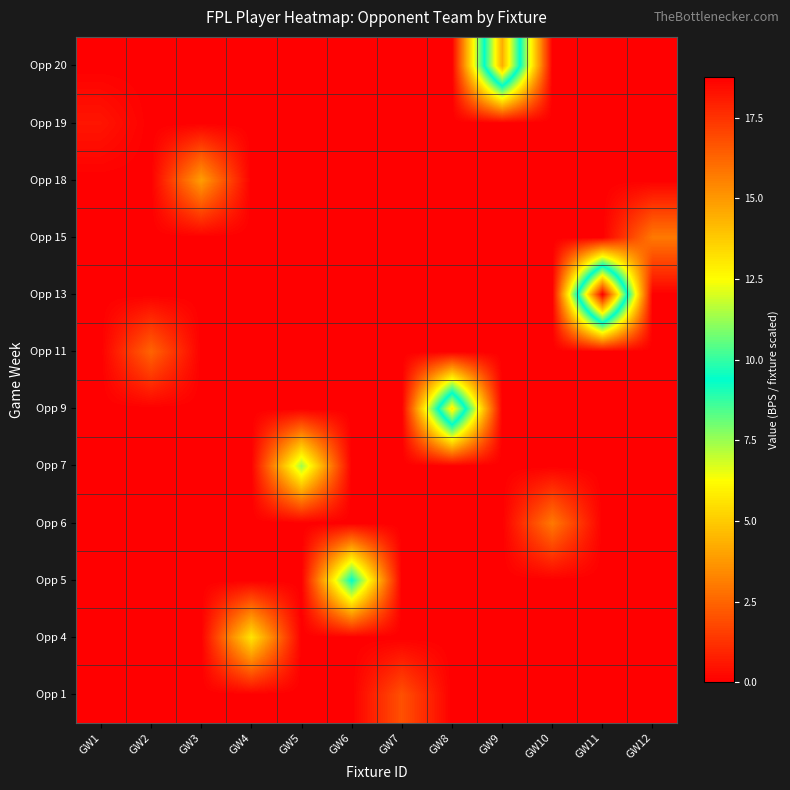

What is the total value across all series at GW4?

5.7